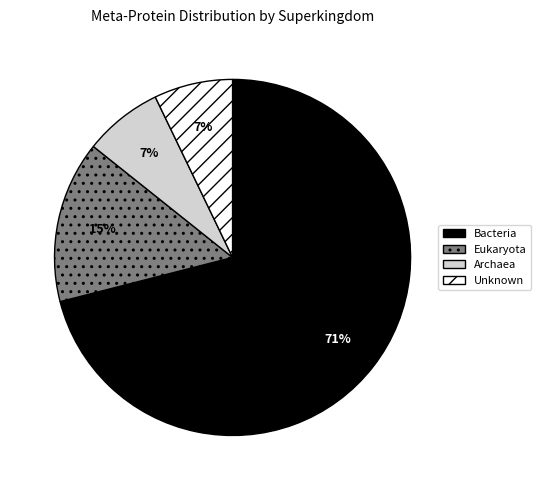

What is the largest slice in the pie chart?

Bacteria